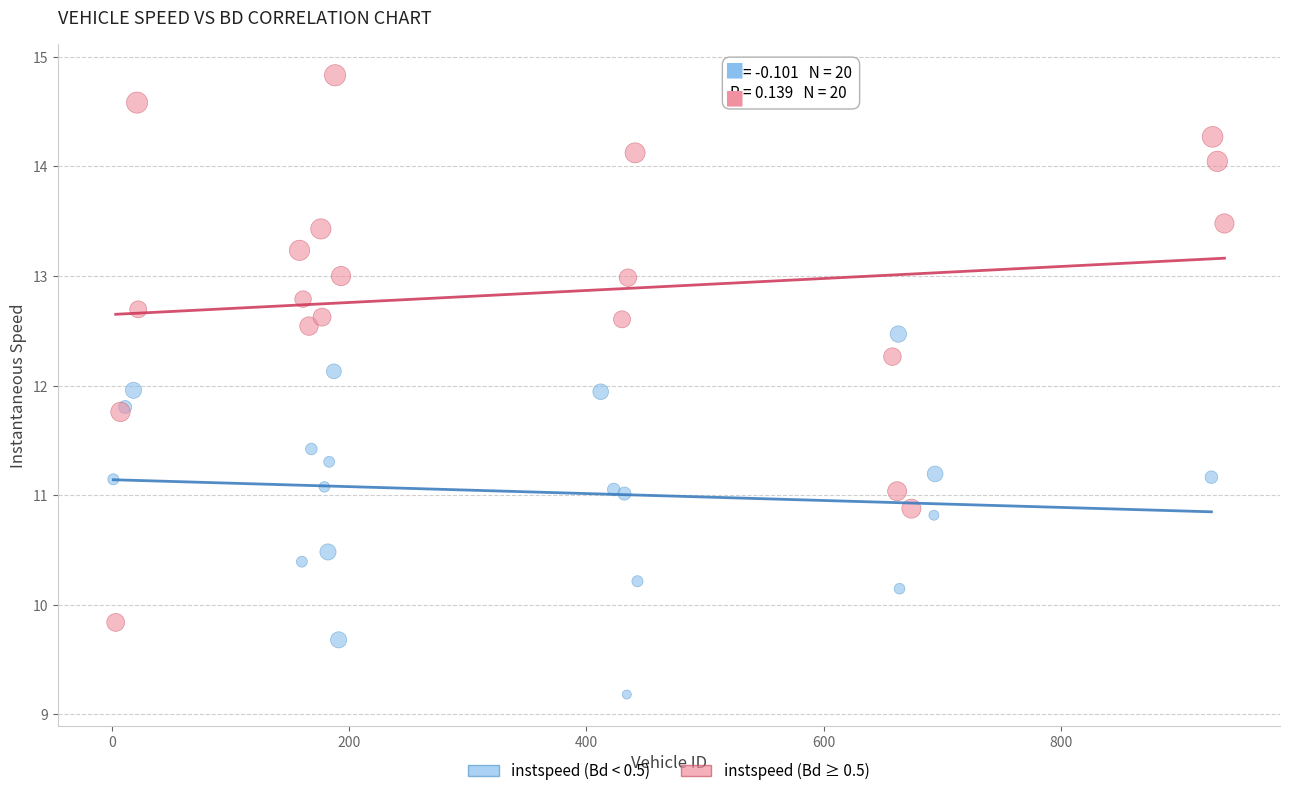

Which series has the widest spread of Y values?

instspeed (Bd ≥ 0.5)